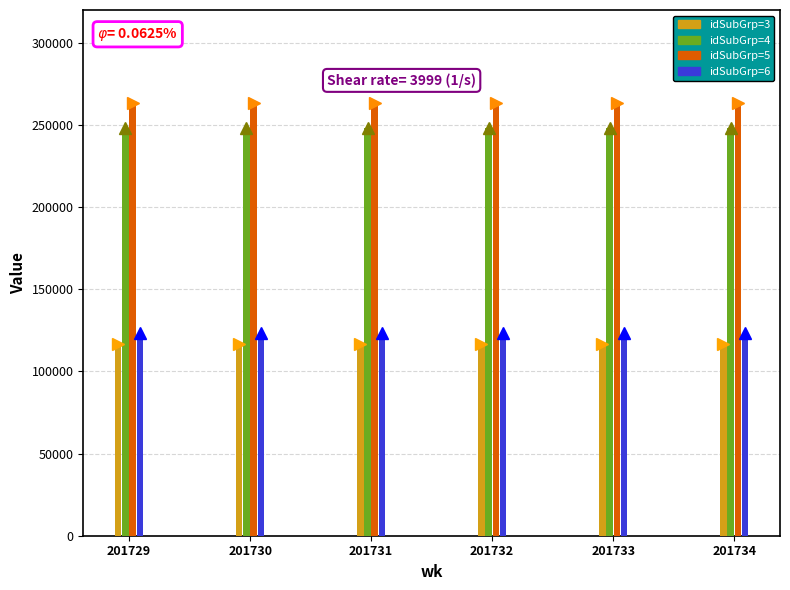

At which category is the sum across all series the highest?

201729